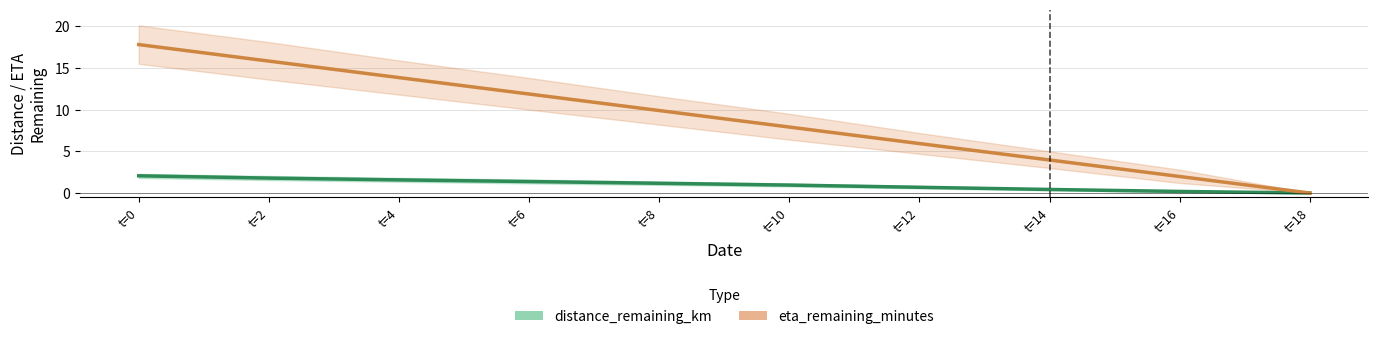

What is the spread (max minus min) of values at t=14?

3.5